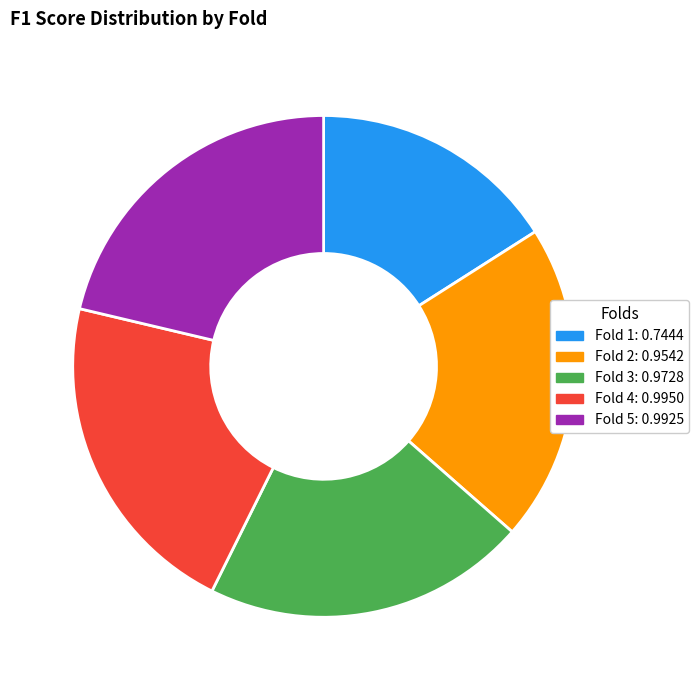

How many segments does this pie chart have?

5